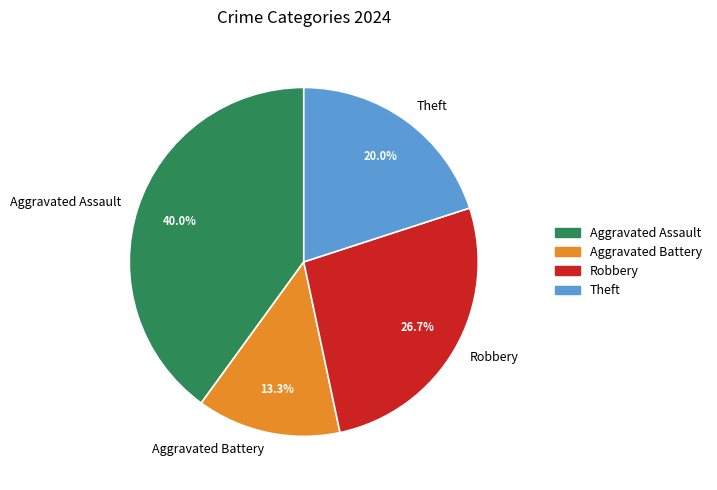

To the nearest percent, what is the combined percentage of Aggravated Battery and Theft?

33%